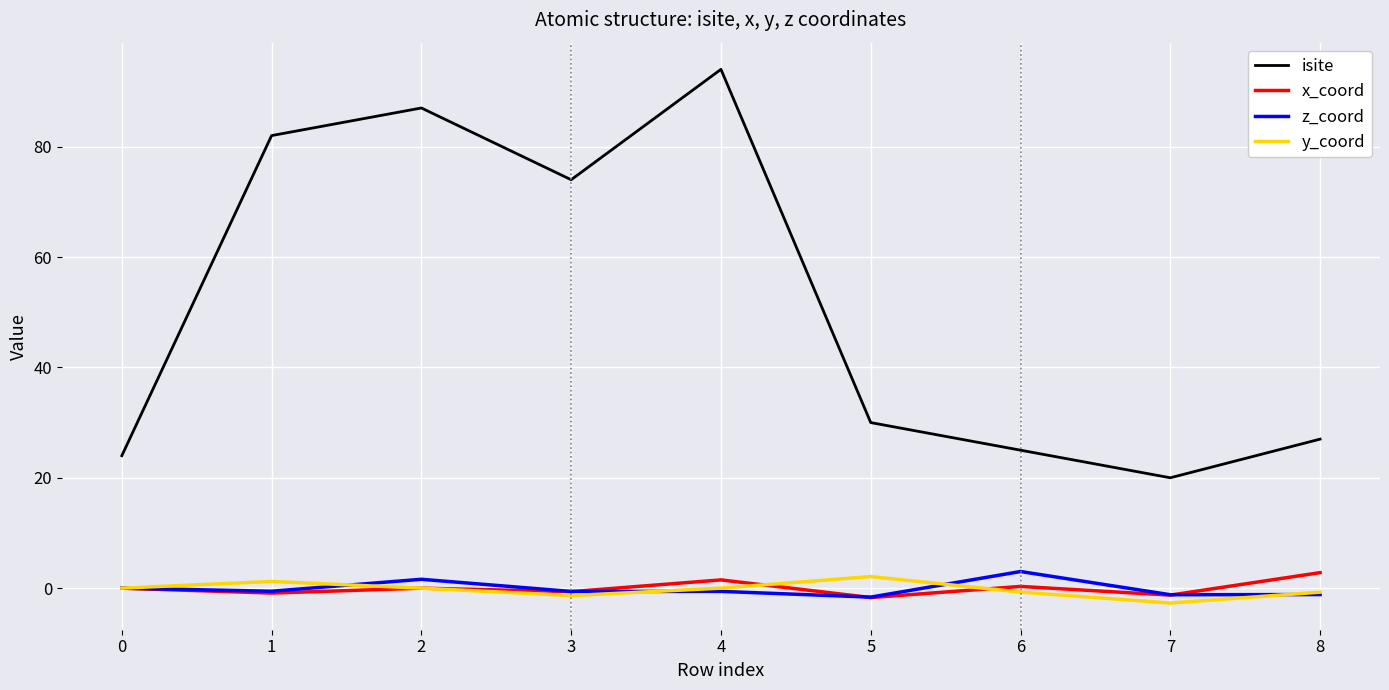

True or false: y_coord and isite cross at least once.

False